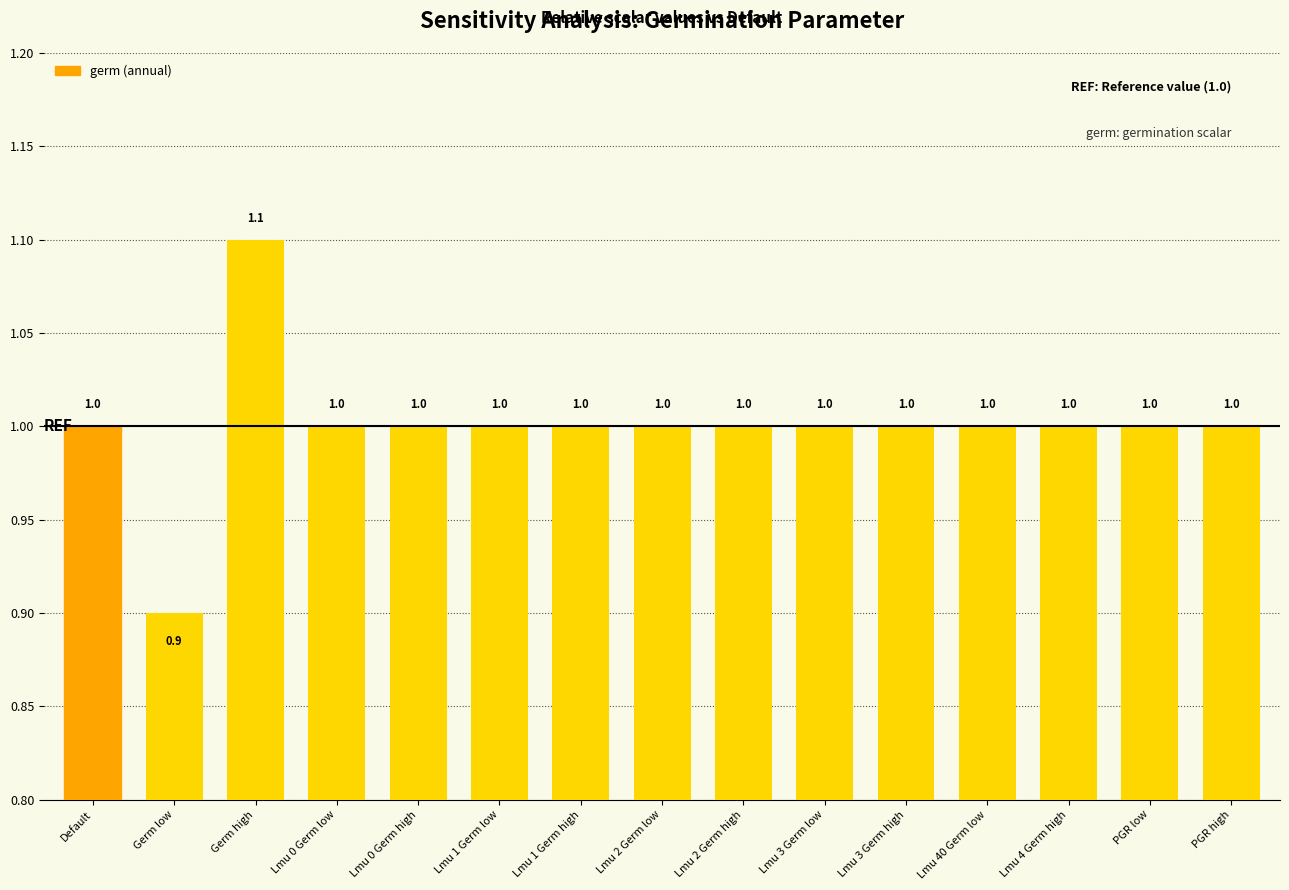

Reading left to right, transcribe all the data shown in this chart.

1.0	0.9	1.1	1.0	1.0	1.0	1.0	1.0	1.0	1.0	1.0	1.0	1.0	1.0	1.0